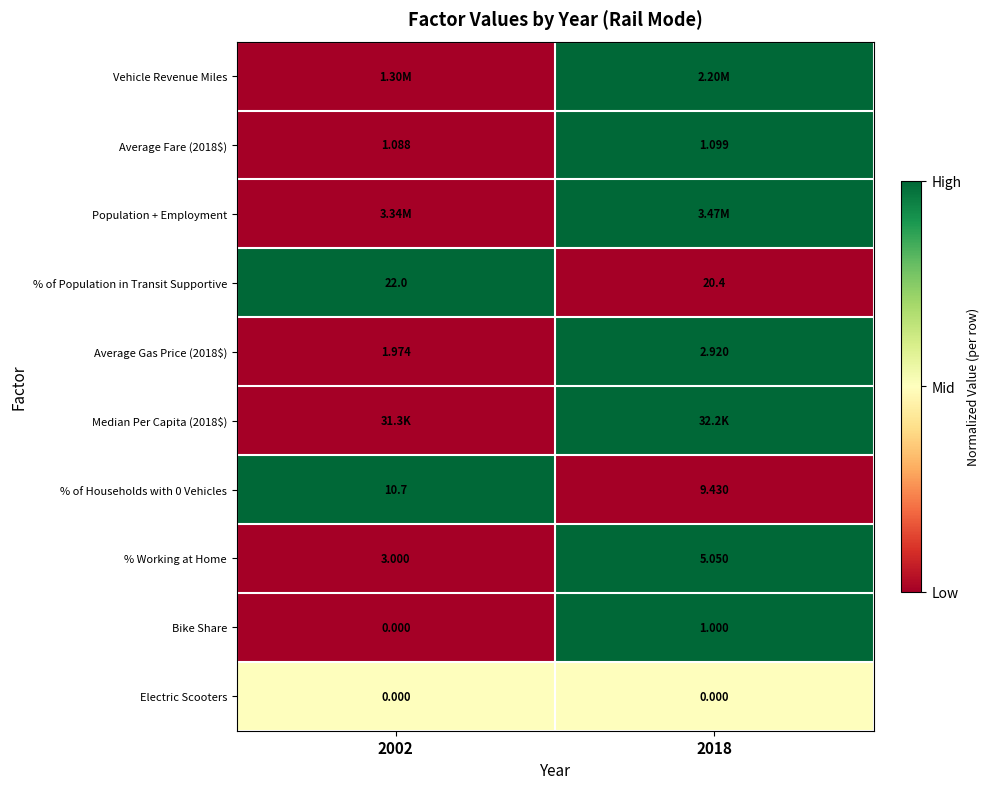

Is the value of % Working at Home at 2018 greater than the value of % of Population in Transit Supportive at 2002?

No